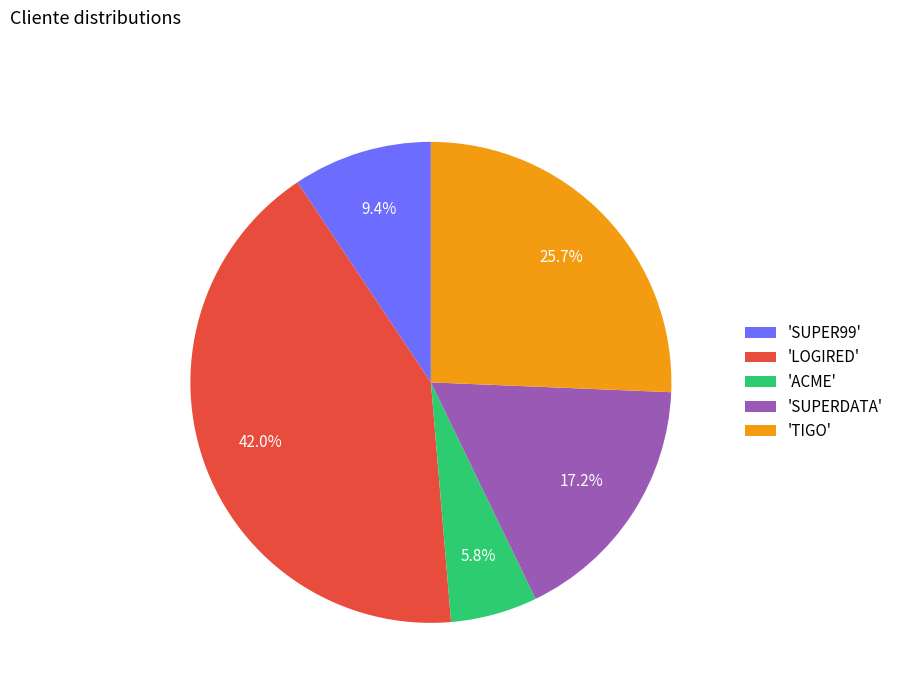

Does any single category account for the majority?

No